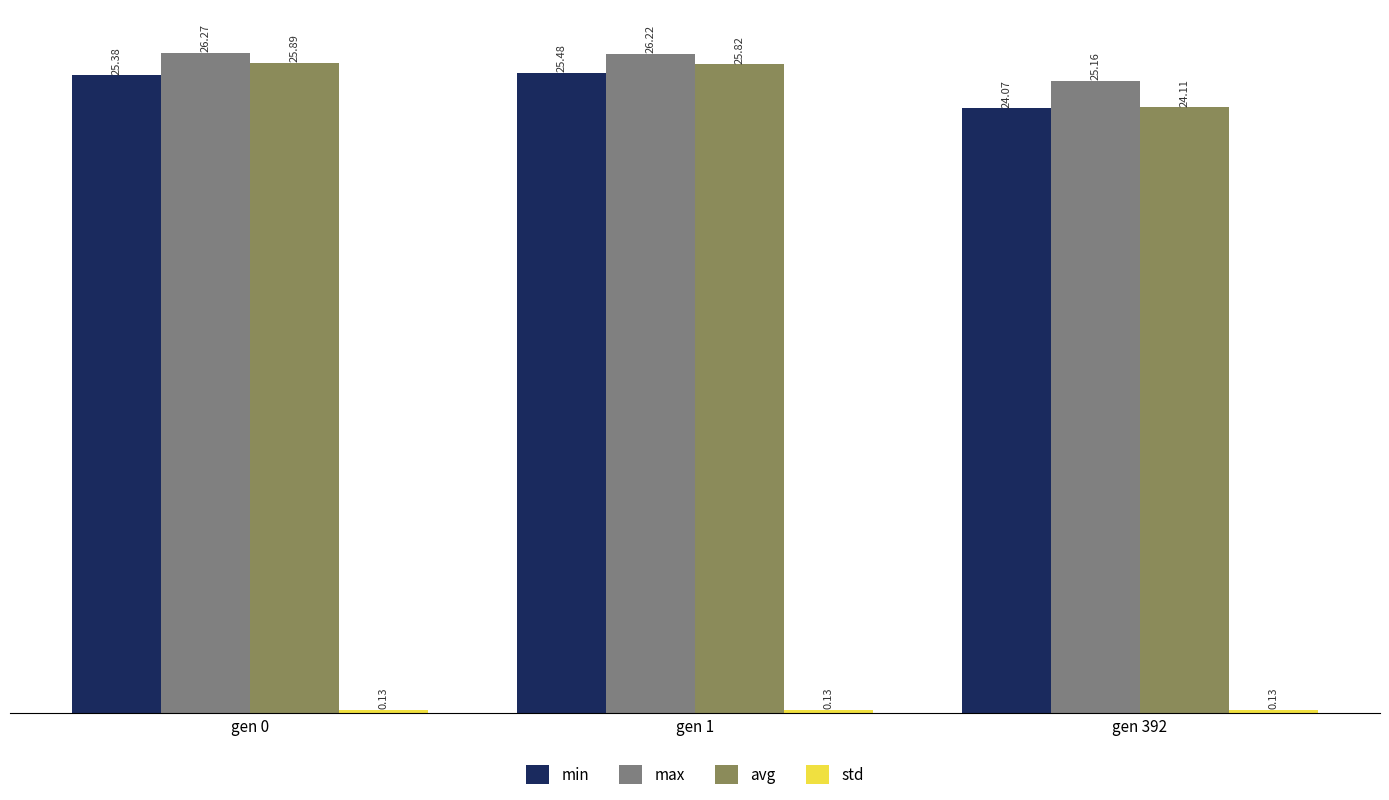

True or false: avg has a value of 12.4 at gen 1.

False